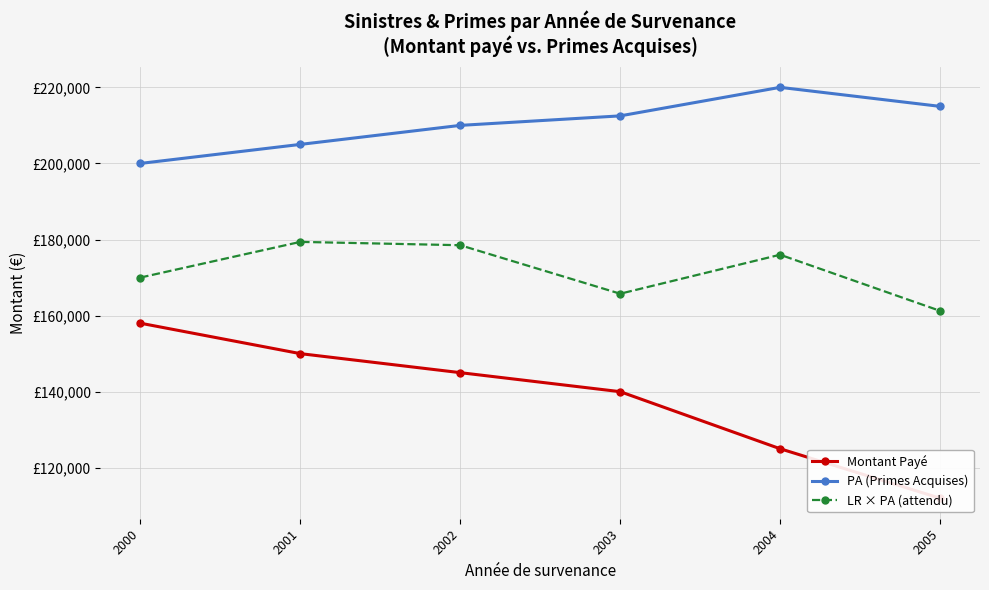

At which label does LR × PA (attendu) first exceed 176000?

2001